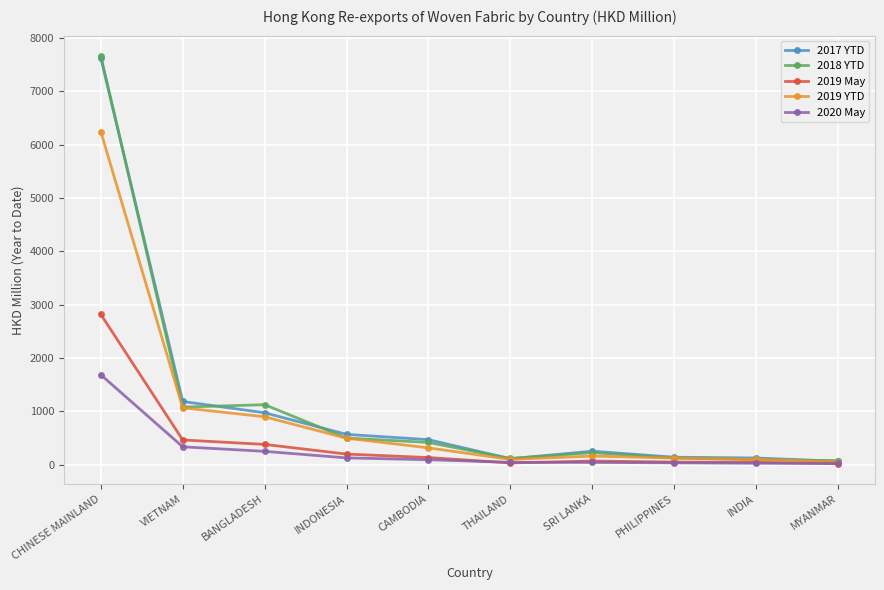

What is the total value across all series at CHINESE MAINLAND?

26031.7